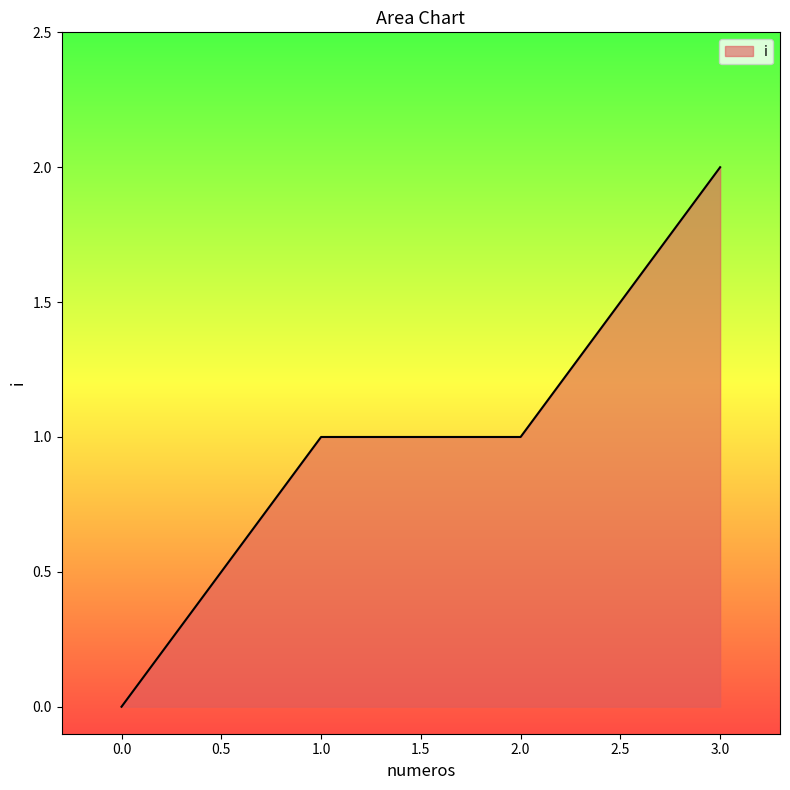

What position from the right is 3.0?

1